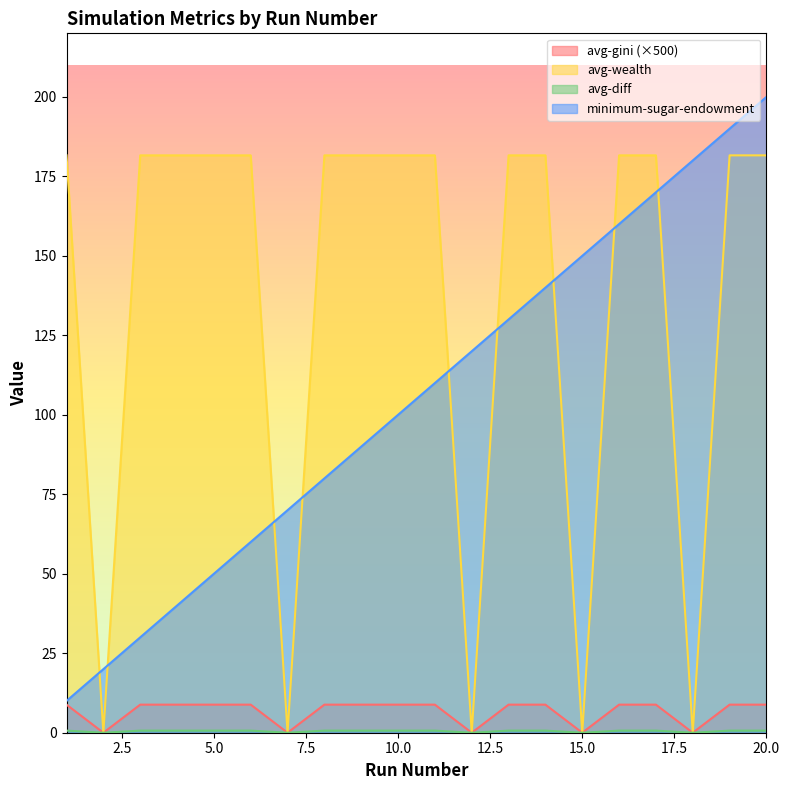

How many interior local valleys does the avg-wealth series have?

5